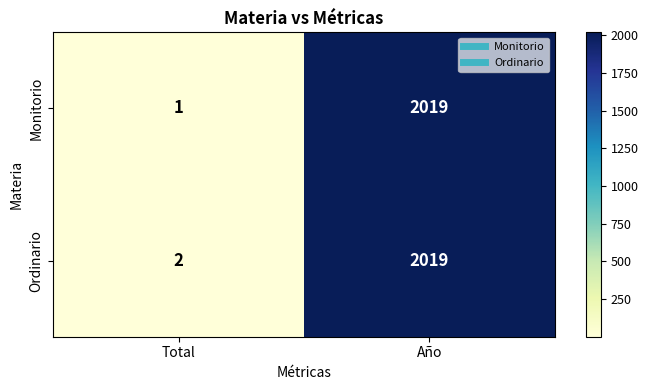

How many series are shown in this chart?

2